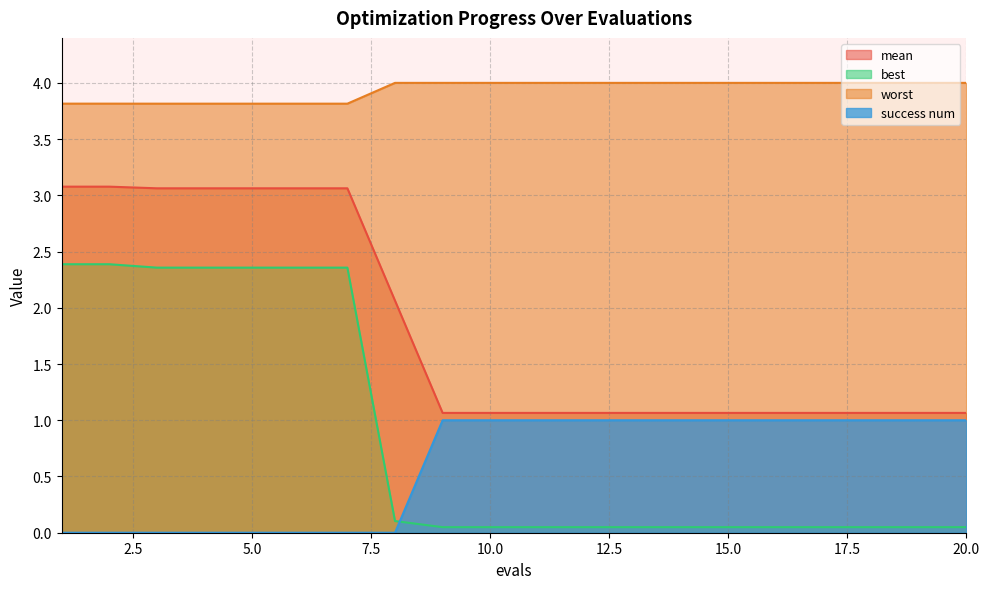

What is the value of the best point at the 8th from the left?

0.1